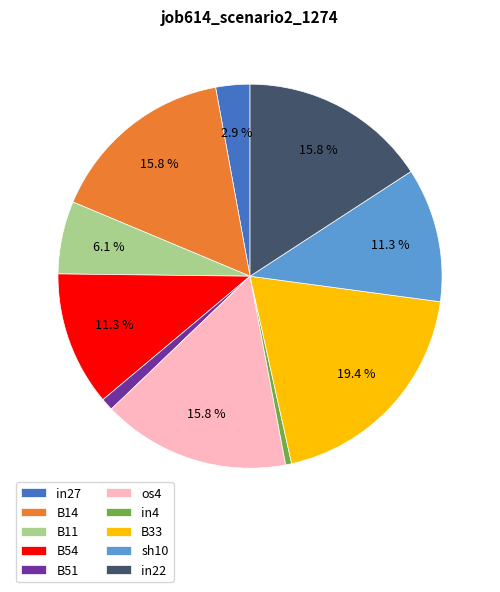

Is it true that B14 is 16% of the pie?

True